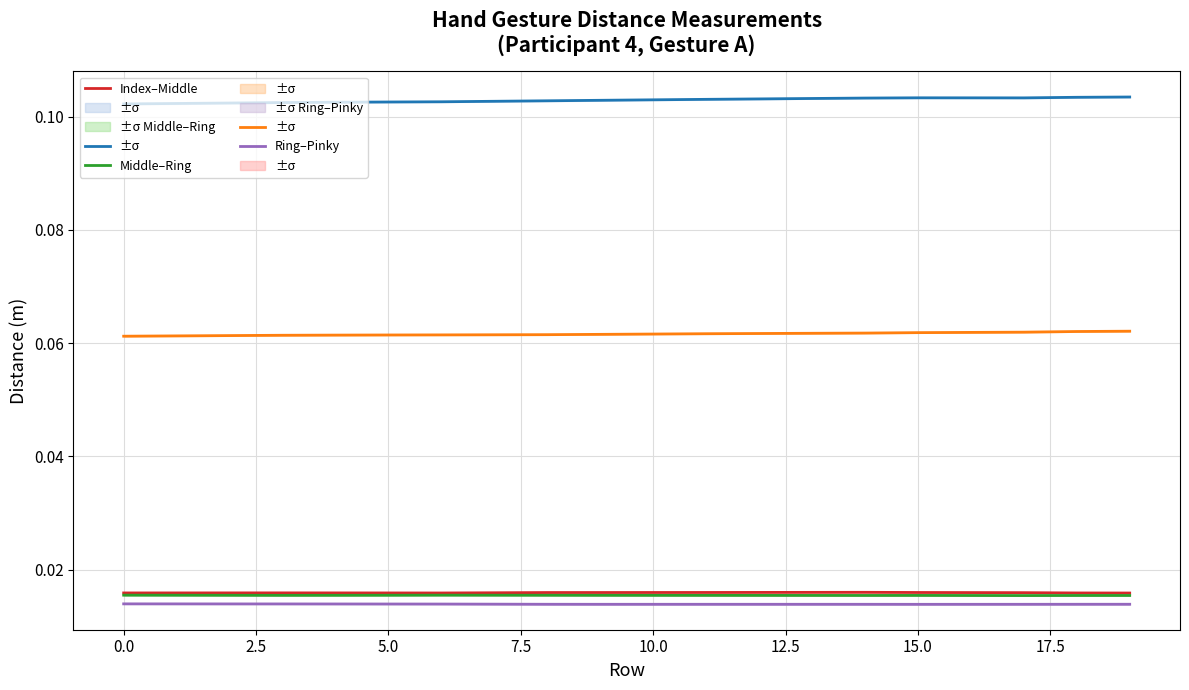

At which category is the sum across all series the highest?

19